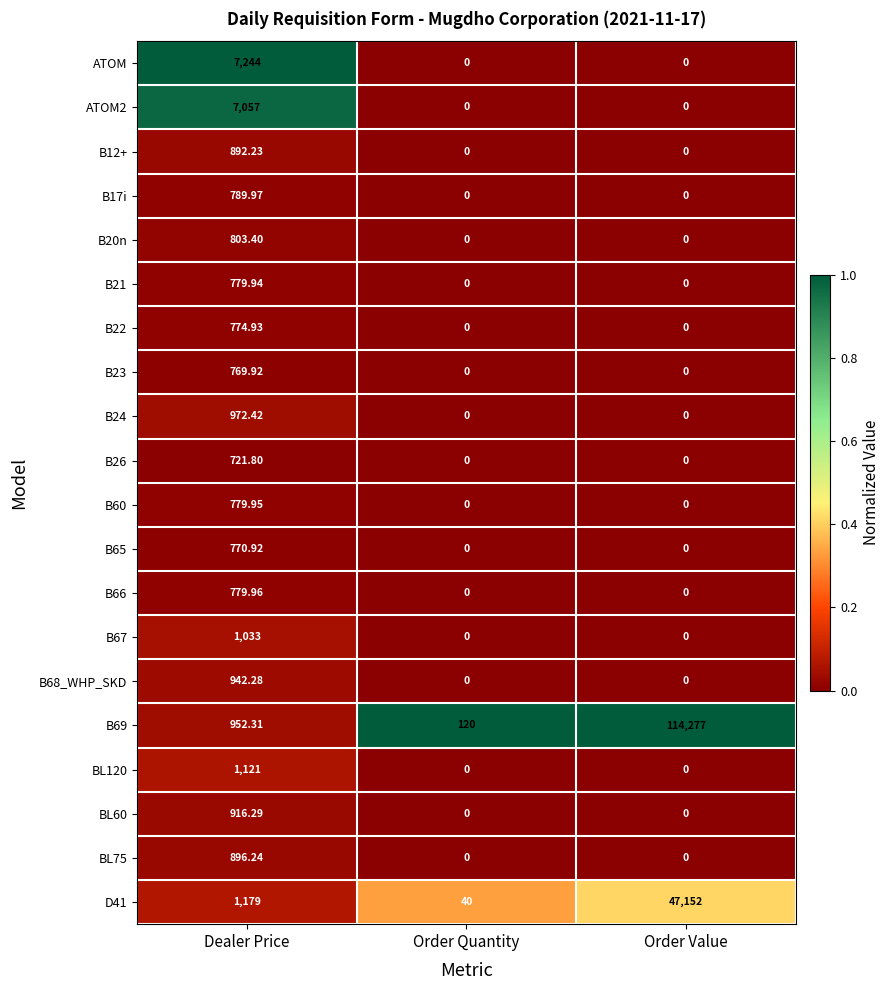

Which series has the largest range (max minus min)?

B69